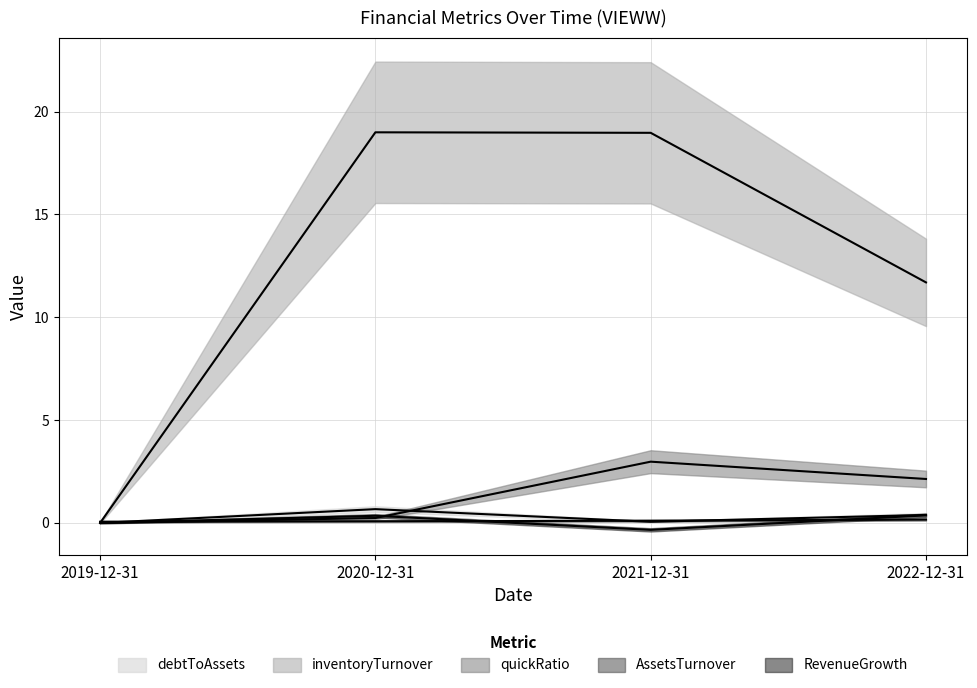

How many intersections are there between debtToAssets and quickRatio?

1